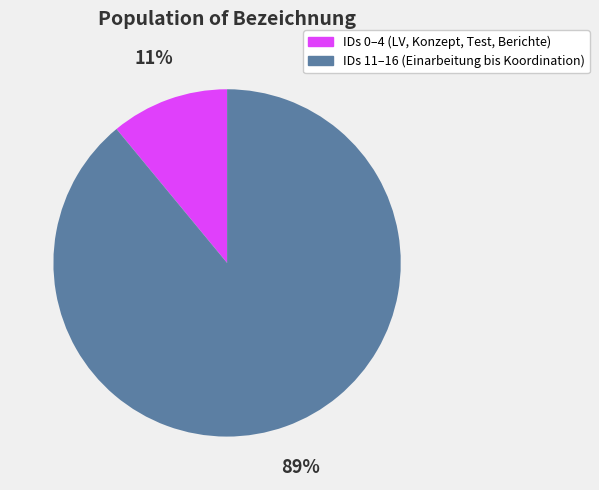

To the nearest percent, what is the average slice percentage?

50%